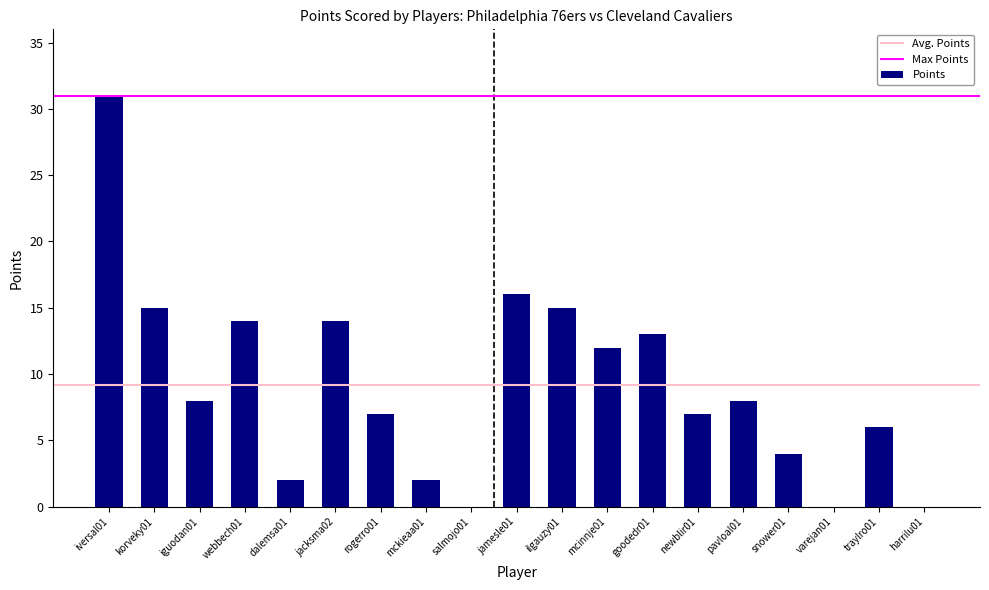

Between dalemsa01 and traylro01, which is larger?

traylro01